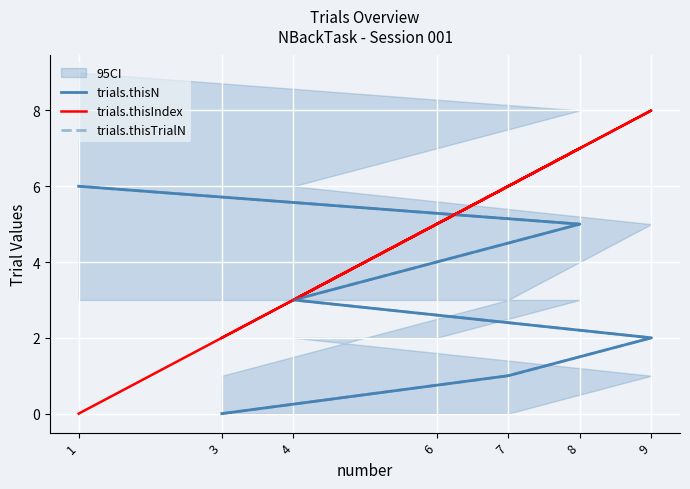

What are all the series names shown in the legend?

trials.thisN, trials.thisIndex, trials.thisTrialN